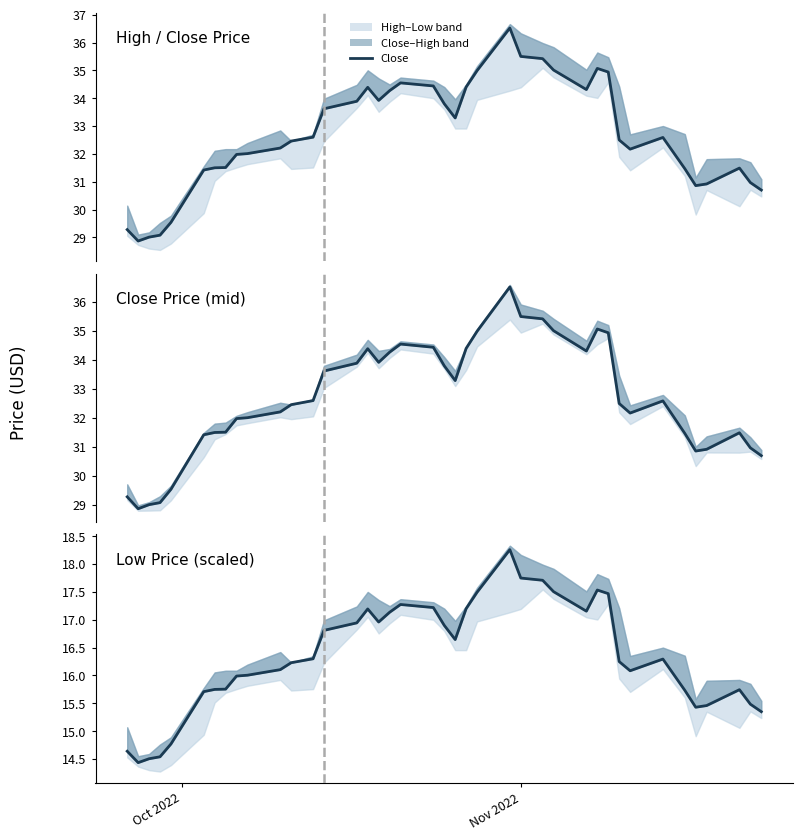

What is the average value?

16.3